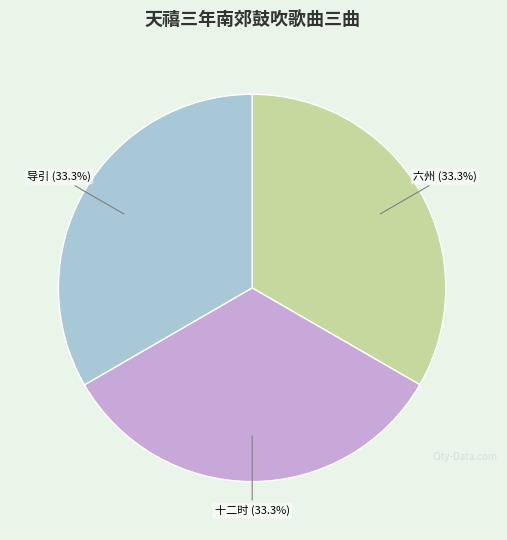

Does any single category account for the majority?

No